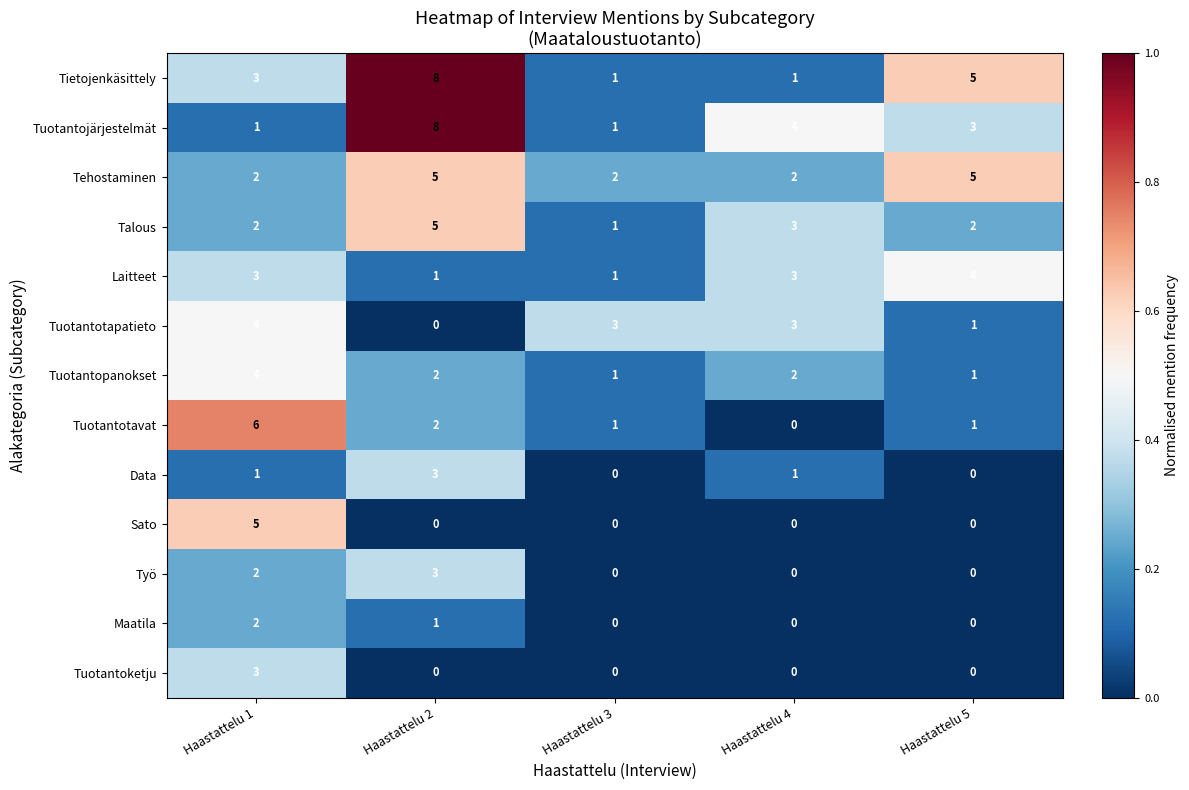

Which series has the largest total across all categories?

Tietojenkäsittely